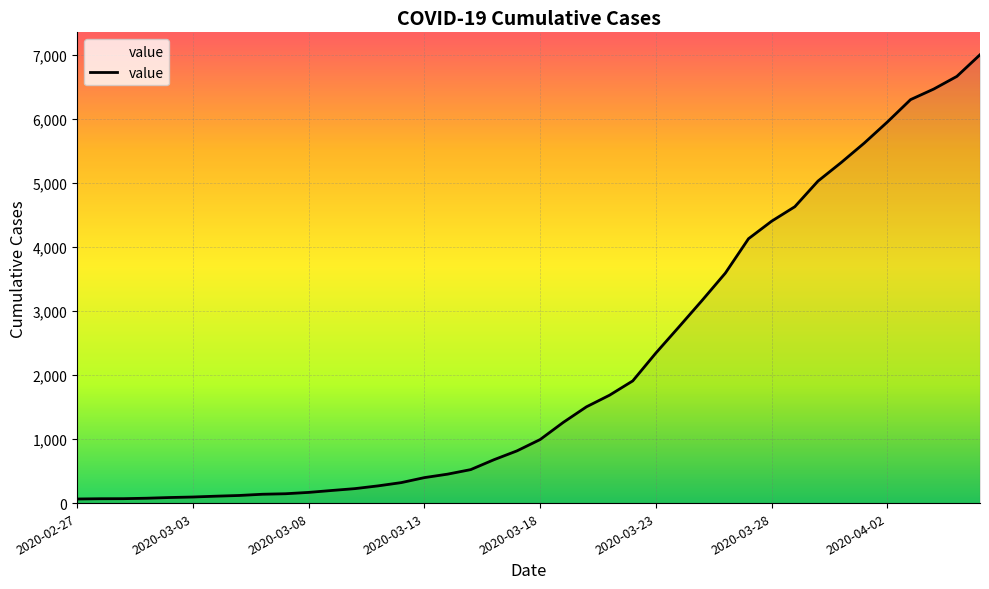

What is the difference between the maximum and minimum values?

6940